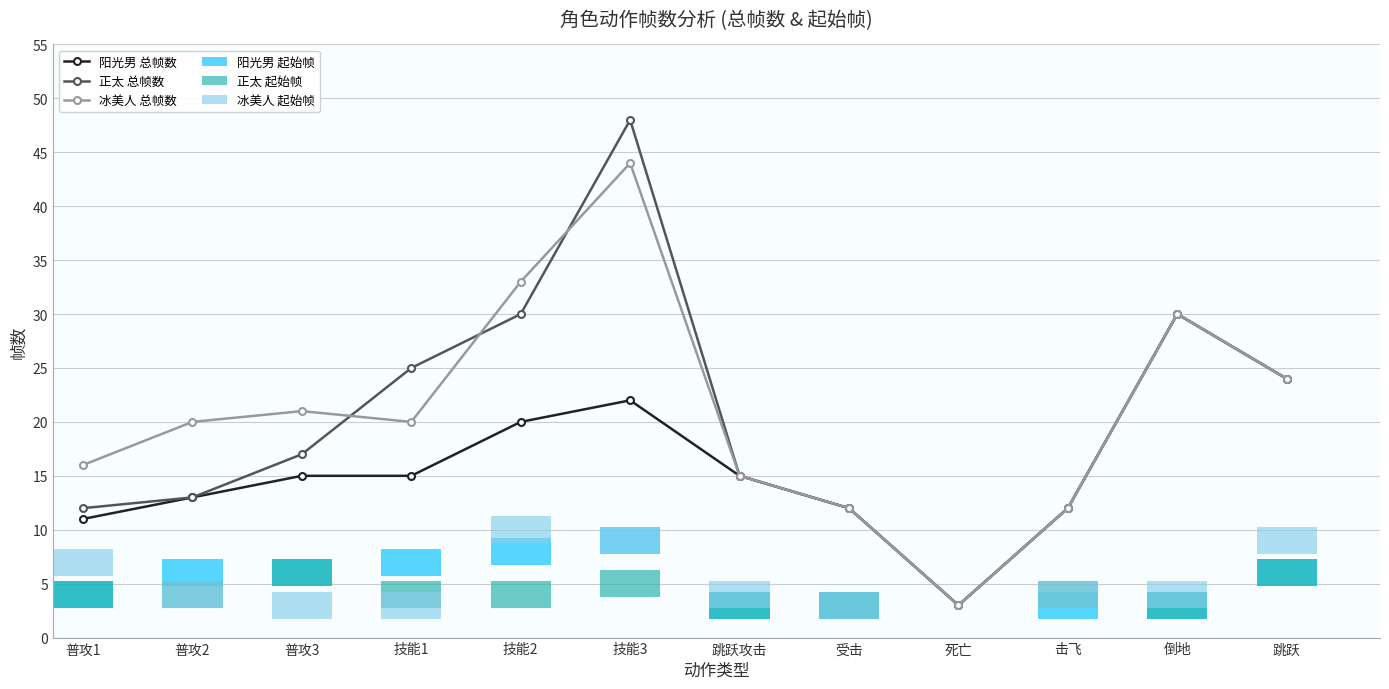

The 阳光男 总帧数 series shows 38 at 技能3. True or false?

False